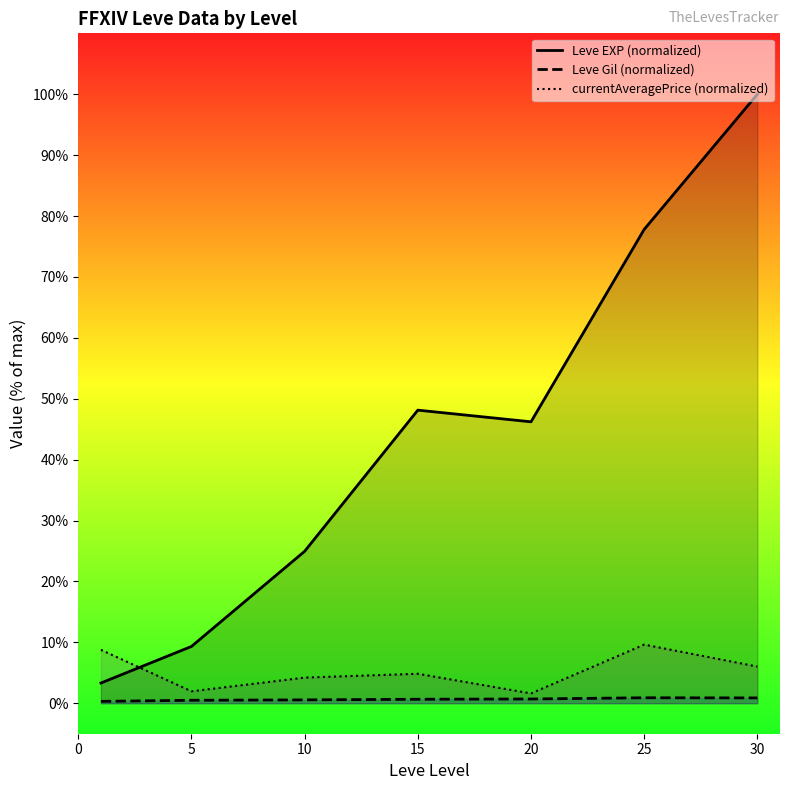

Rank the series by their maximum value, from lowest to highest.

Leve Gil (normalized), currentAveragePrice (normalized), Leve EXP (normalized)